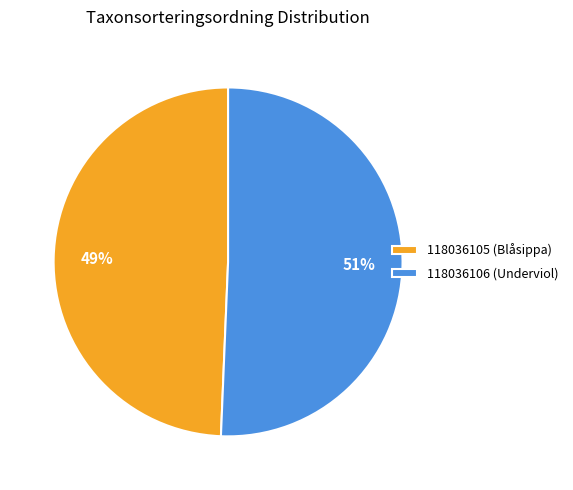

Which slice represents more than half of the pie?

118036106 (Underviol)